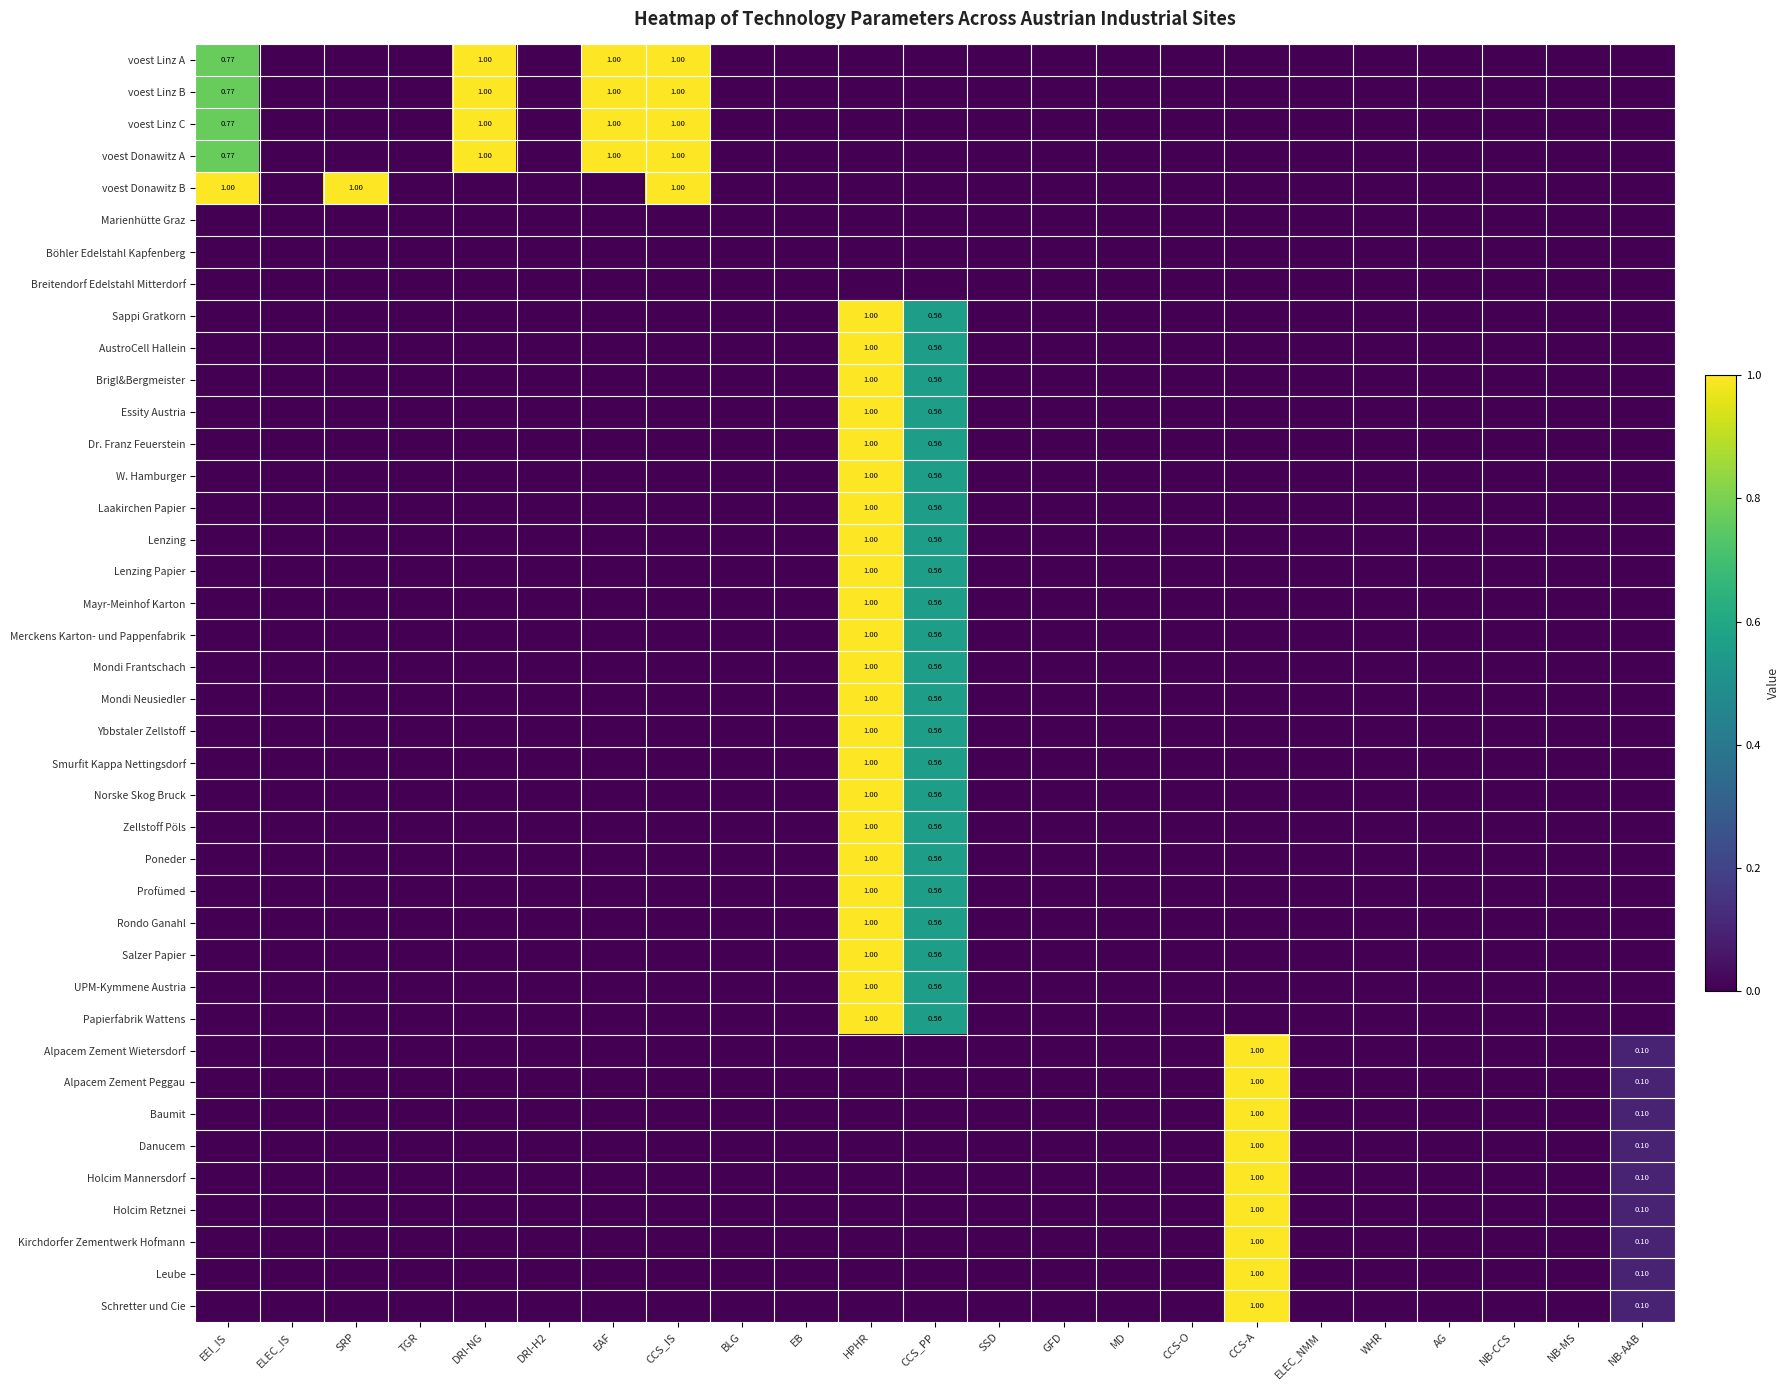

True or false: Profümed has a value of 0.7 at SRP.

False